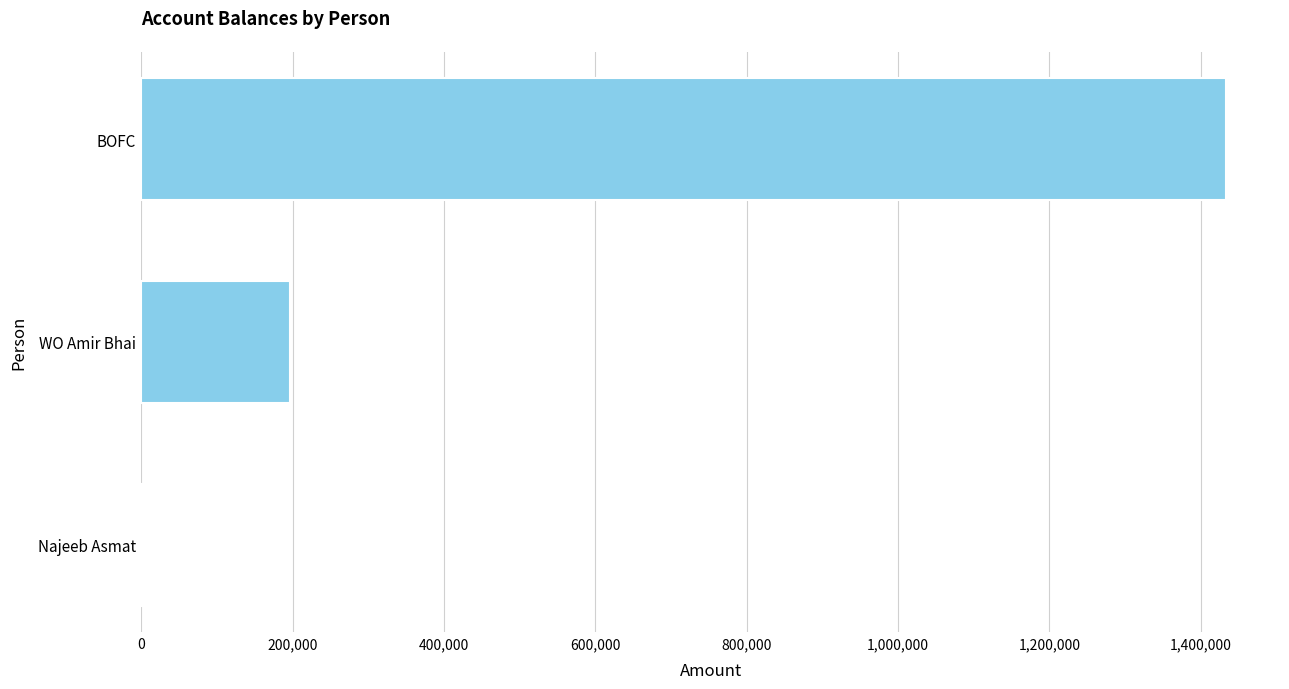

Reading bottom to top, list all the values displayed in this chart.

Najeeb Asmat=456	WO Amir Bhai=196000	BOFC=1433259